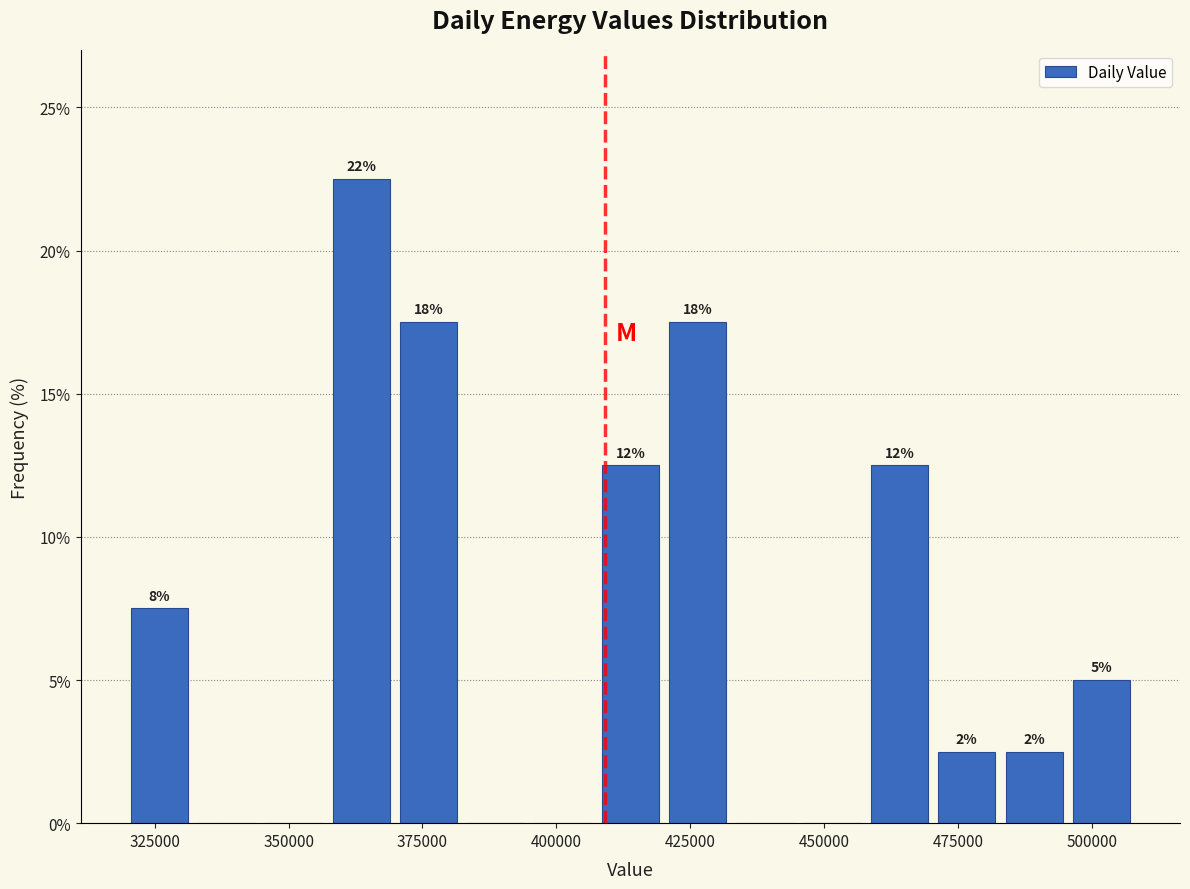

Read against the x-axis, roughly where is the centre of the tallest bar?

365000